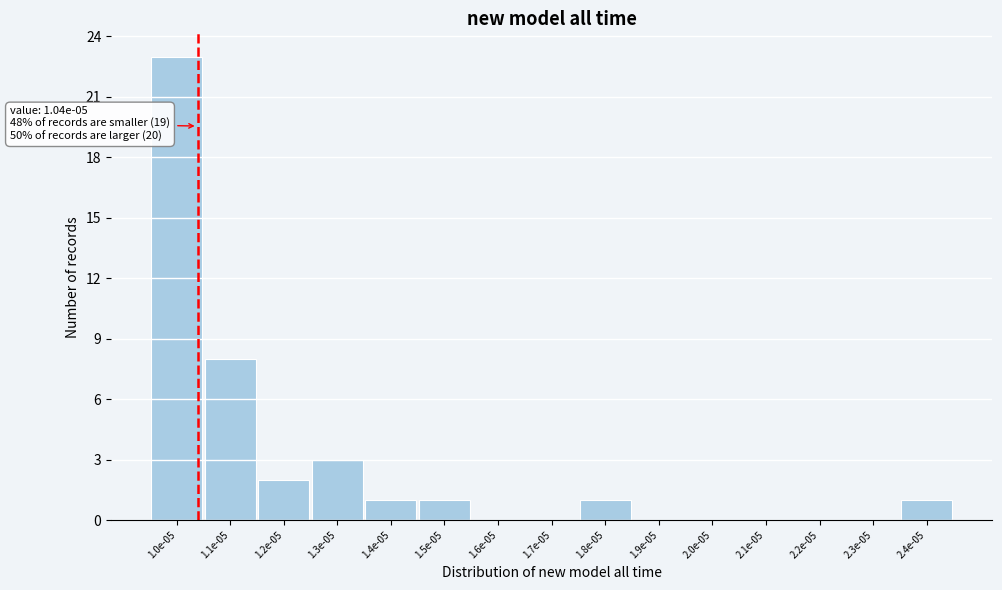

Reading right to left, list all the values displayed in this chart.

2.4e-05=1	2.3e-05=0	2.2e-05=0	2.1e-05=0	2.0e-05=0	1.9e-05=0	1.8e-05=1	1.7e-05=0	1.6e-05=0	1.5e-05=1	1.4e-05=1	1.3e-05=3	1.2e-05=2	1.1e-05=8	1.0e-05=23